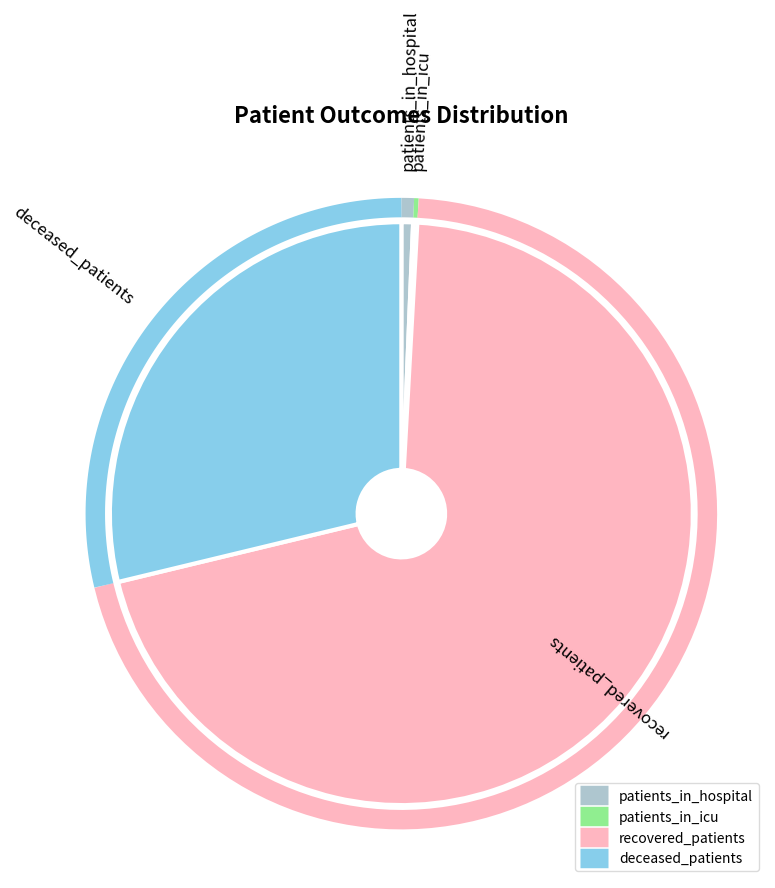

Do 30 and 35 together represent more than half of the pie?

No